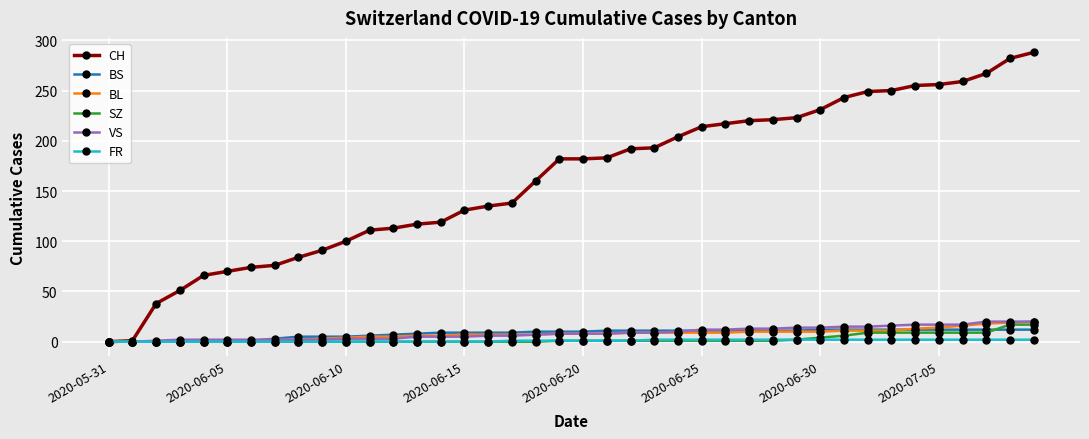

What is the maximum value shown in the chart?

288